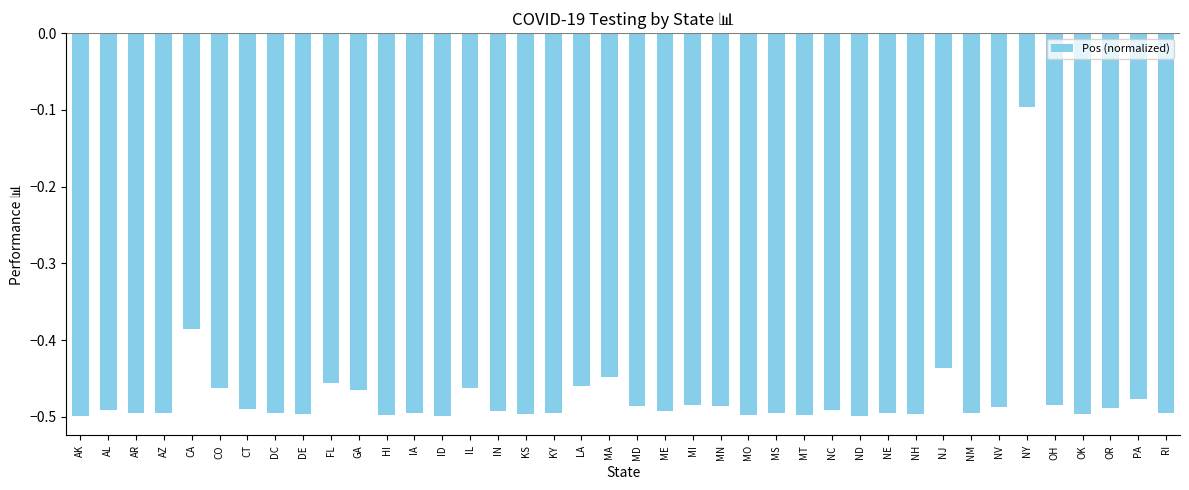

What is the label of the 28th bar from the left?

NC